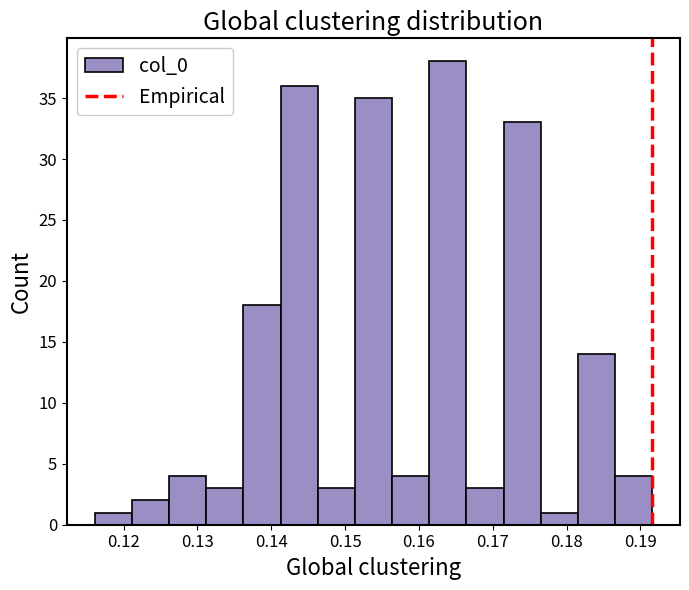

What is the height of the bar covering 0.187 to 0.192 on the x-axis? Neither the bar edges nor the heights are printed on the chart, so give them approximately, as read against the axes.

4